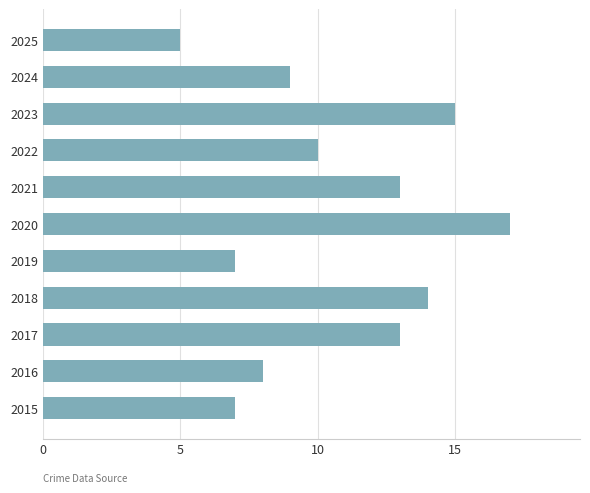

The chart shows a value of 13 at 2017. True or false?

True